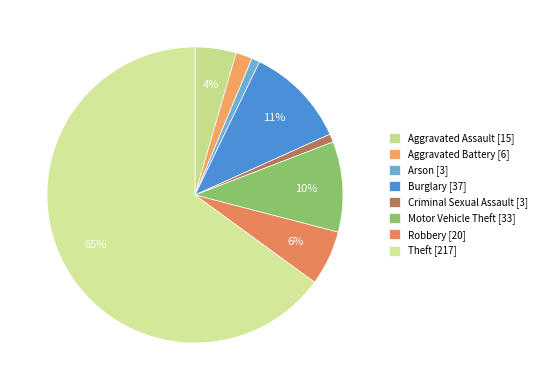

True or false: Burglary accounts for 1% of the total.

False